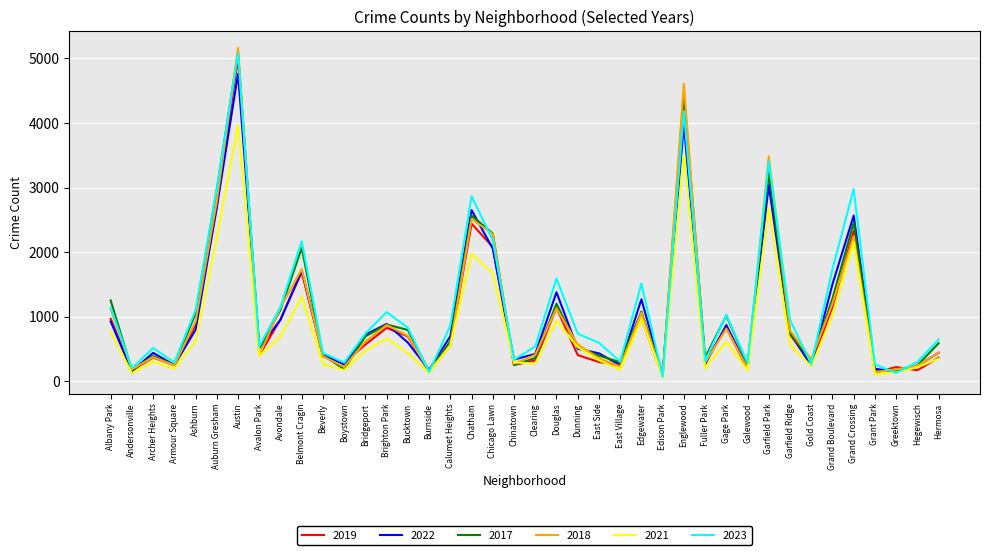

In 2017, how many points are higher than both neighbors (excluding endpoints)?

11